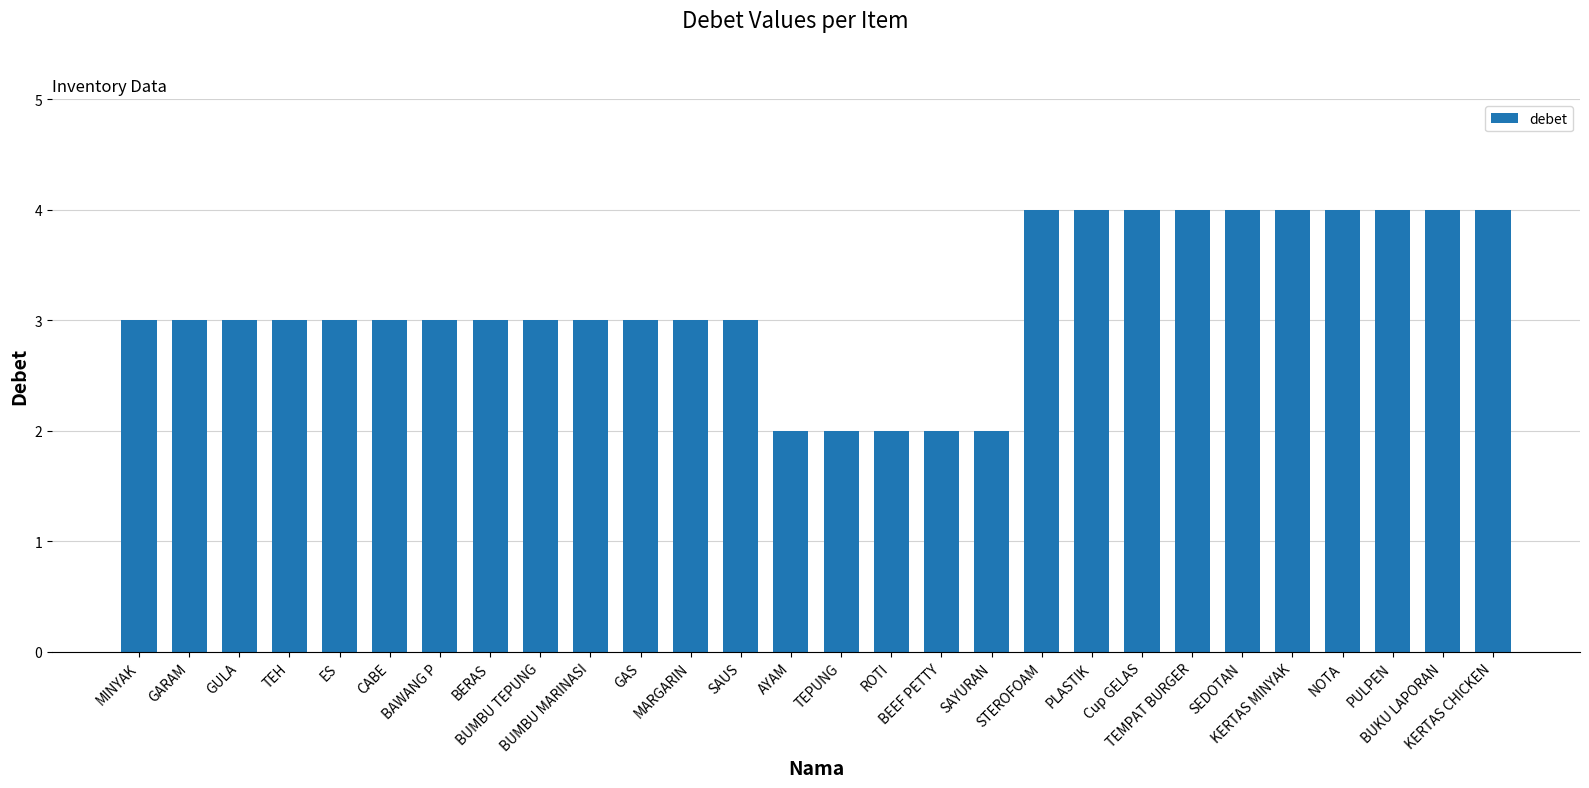

What is the value of the 17th bar from the left?

2